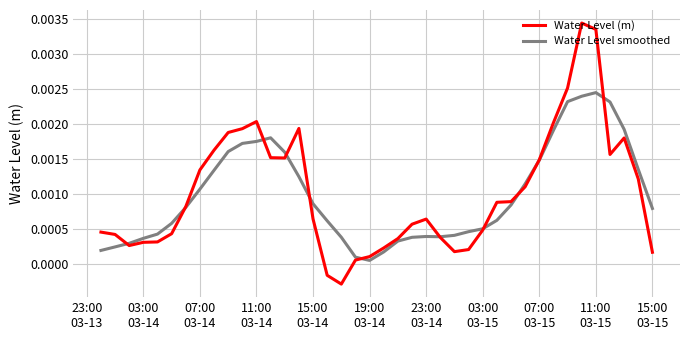

Which series has the widest spread of values?

Water Level (m)